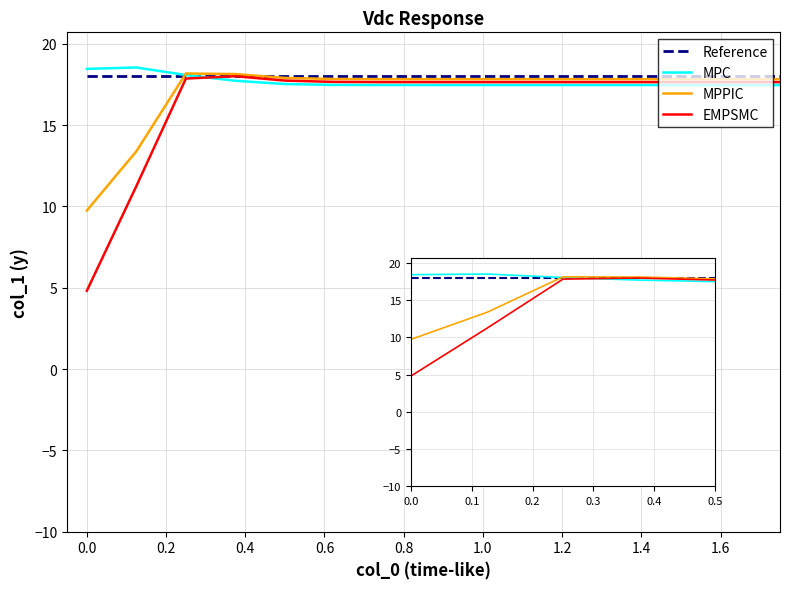

What is the label of the 4th point from the left?

0.4